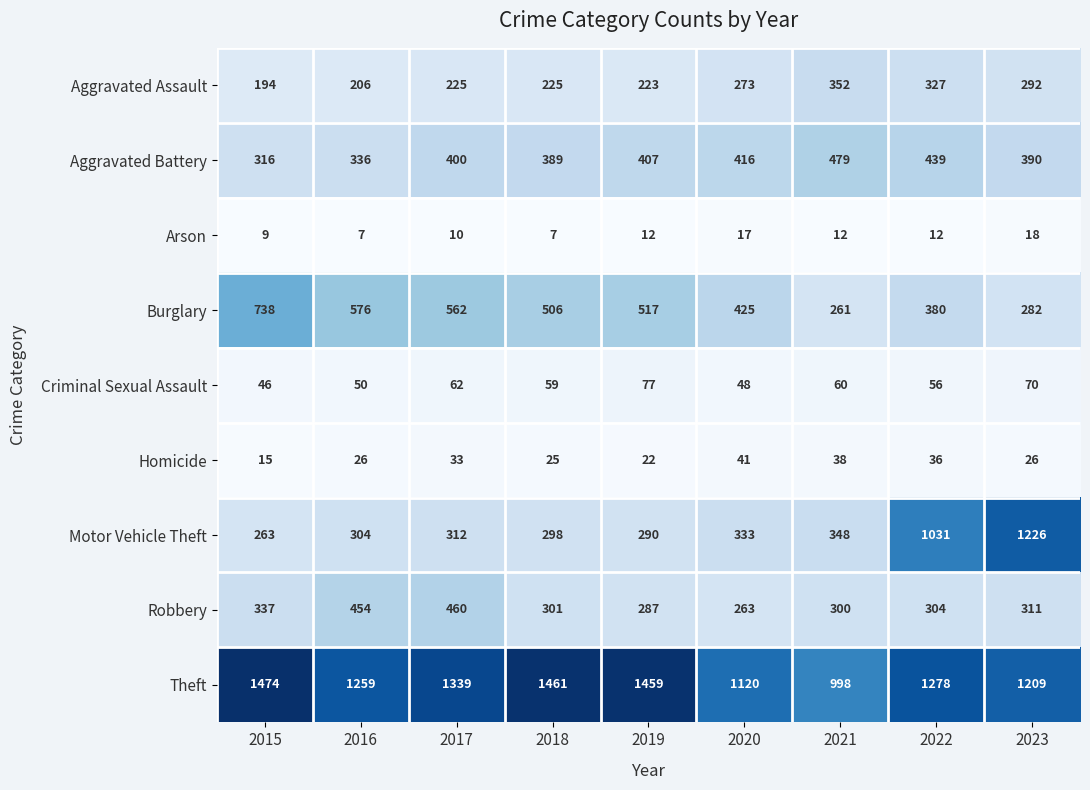

What is the spread (max minus min) of values at 2019?

1447